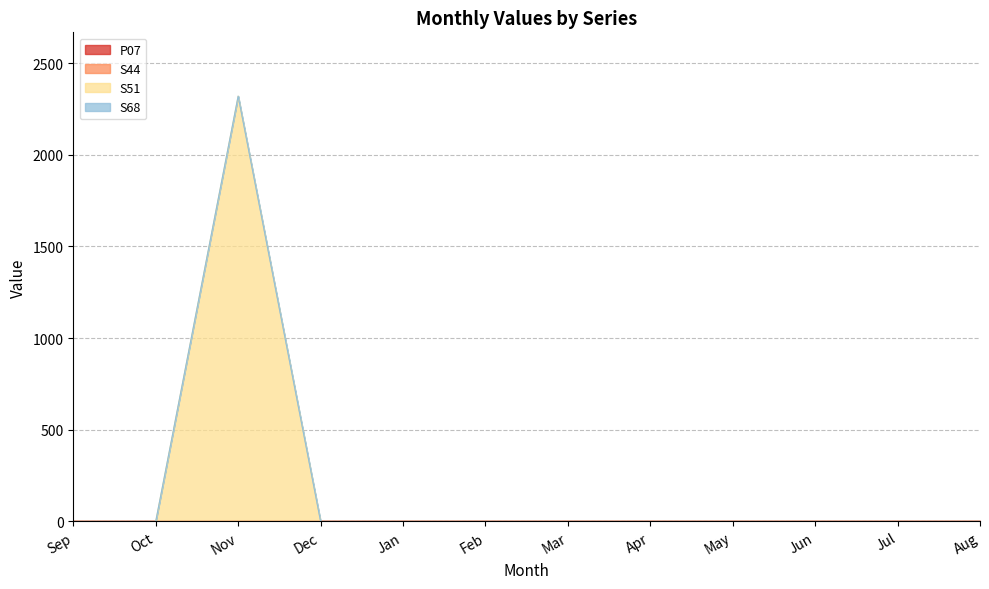

Rank the series at May from highest to lowest value.

P07, S44, S51, S68